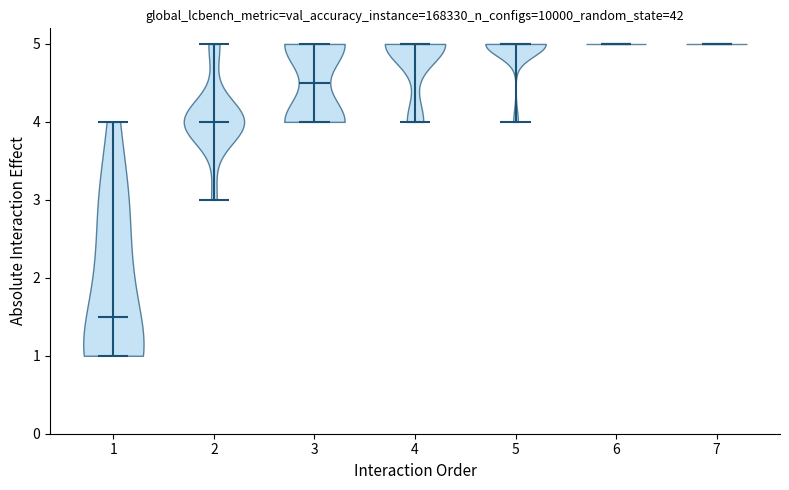

Reading left to right, read every violin against the y-axis: where its median line is, and the lowest and highest points it reaches. The values are not printed on the chart, so give them approximately, as read against the axis.

1: median line 1.5, lowest point 1.0, highest point 4.0
2: median line 4.0, lowest point 3.0, highest point 5.0
3: median line 4.5, lowest point 4.0, highest point 5.0
4: median line 5.0, lowest point 4.0, highest point 5.0
5: median line 5.0, lowest point 4.0, highest point 5.0
6: median line 5.0, lowest point 5.0, highest point 5.0
7: median line 5.0, lowest point 5.0, highest point 5.0